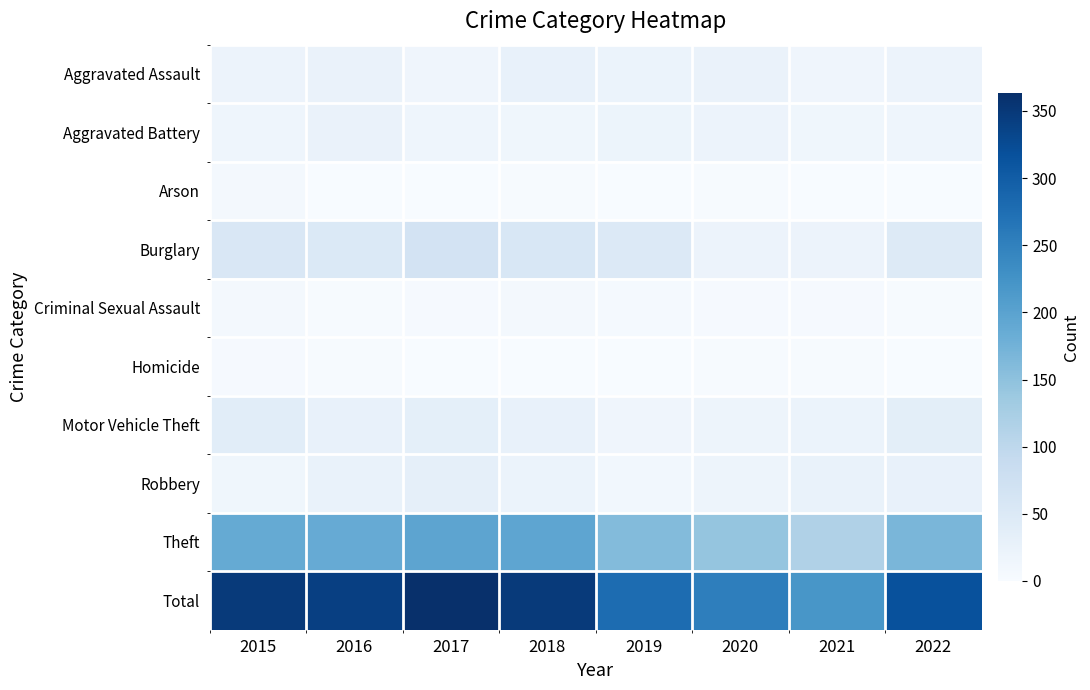

Reading right to left, what are all the values shown in this chart?

Aggravated Assault: 2022=20	2021=15	2020=24	2019=22	2018=28	2017=15	2016=24	2015=20
Aggravated Battery: 2022=17	2021=14	2020=21	2019=19	2018=13	2017=16	2016=23	2015=17
Arson: 2022=0	2021=0	2020=2	2019=0	2018=2	2017=1	2016=0	2015=6
Burglary: 2022=47	2021=21	2020=21	2019=49	2018=56	2017=66	2016=51	2015=54
Criminal Sexual Assault: 2022=2	2021=4	2020=3	2019=5	2018=6	2017=3	2016=2	2015=7
Homicide: 2022=0	2021=2	2020=2	2019=0	2018=0	2017=0	2016=2	2015=3
Motor Vehicle Theft: 2022=36	2021=22	2020=18	2019=15	2018=26	2017=33	2016=27	2015=39
Robbery: 2022=27	2021=25	2020=18	2019=10	2018=22	2017=32	2016=25	2015=14
Theft: 2022=168	2021=116	2020=144	2019=159	2018=195	2017=197	2016=187	2015=188
Total: 2022=317	2021=219	2020=253	2019=279	2018=348	2017=363	2016=341	2015=348